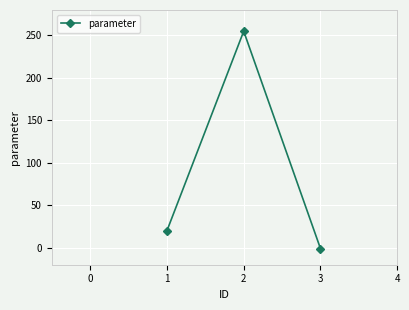

Rank the categories by value from highest to lowest.

2, 1, 3